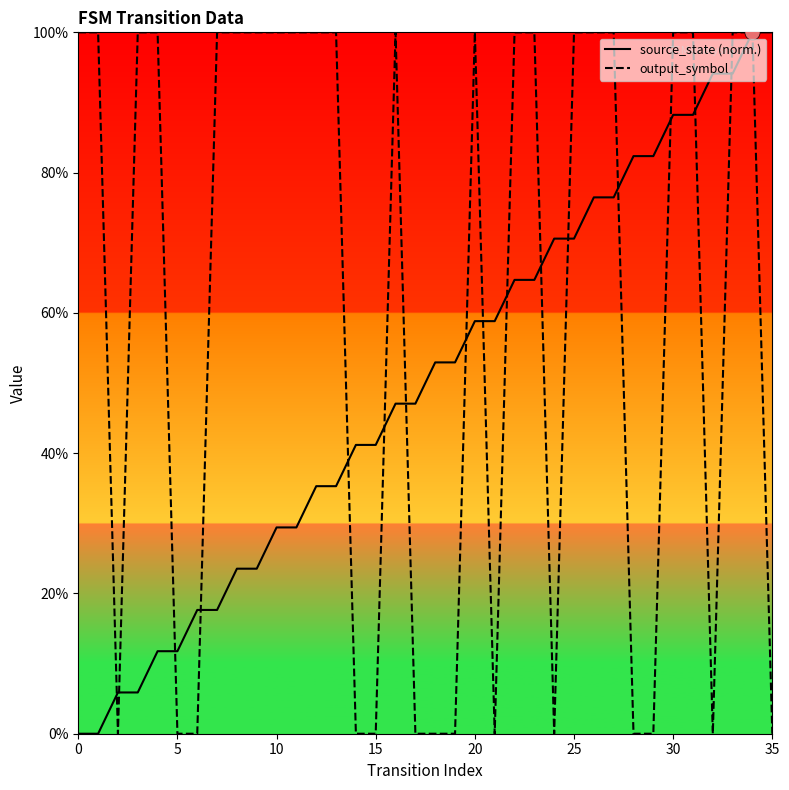

At which category is the sum across all series the highest?

34